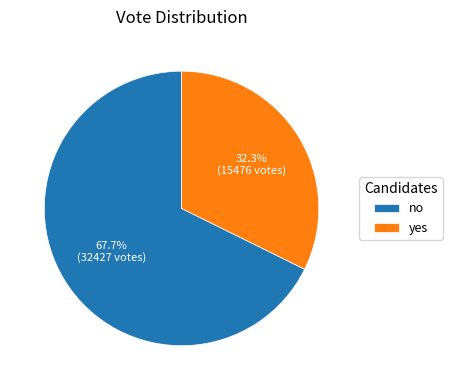

Count the number of slices in the pie.

2